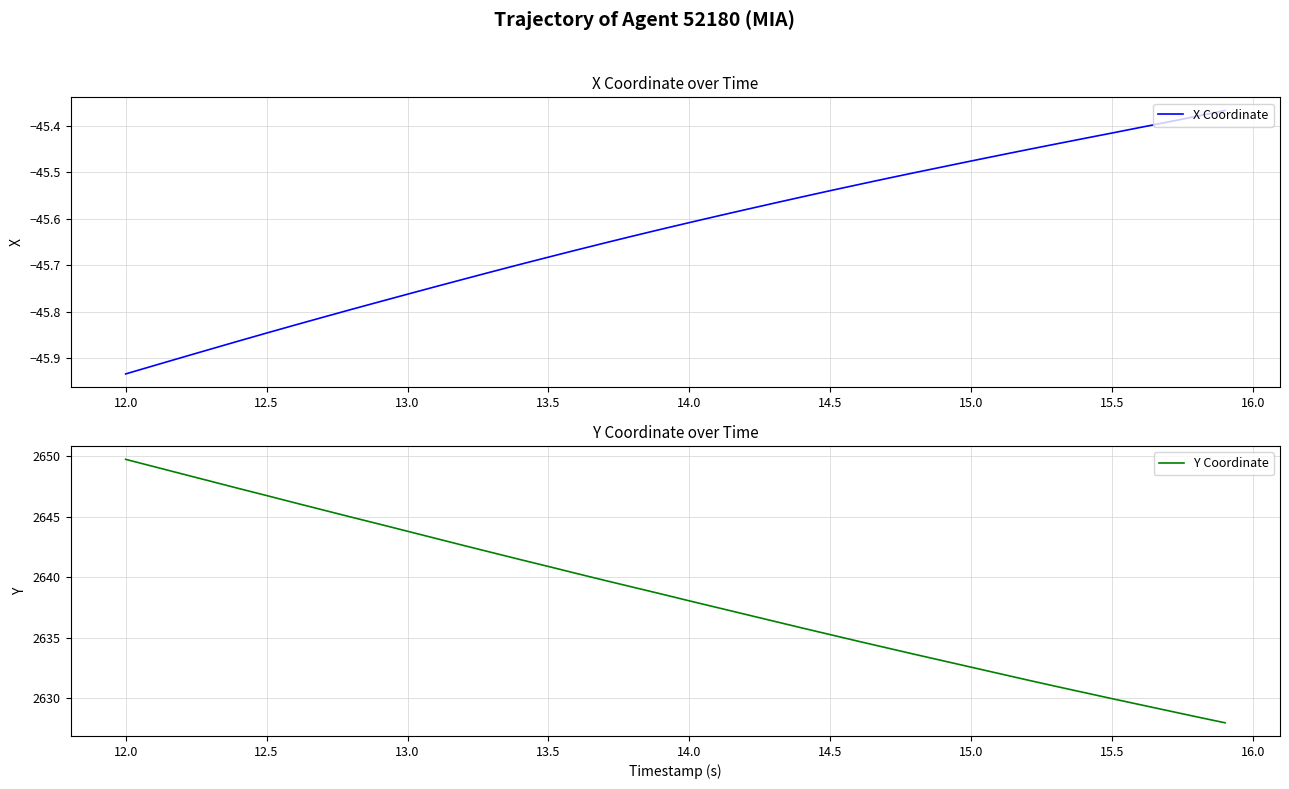

True or false: Y Coordinate has more than 0 interior local peaks.

False